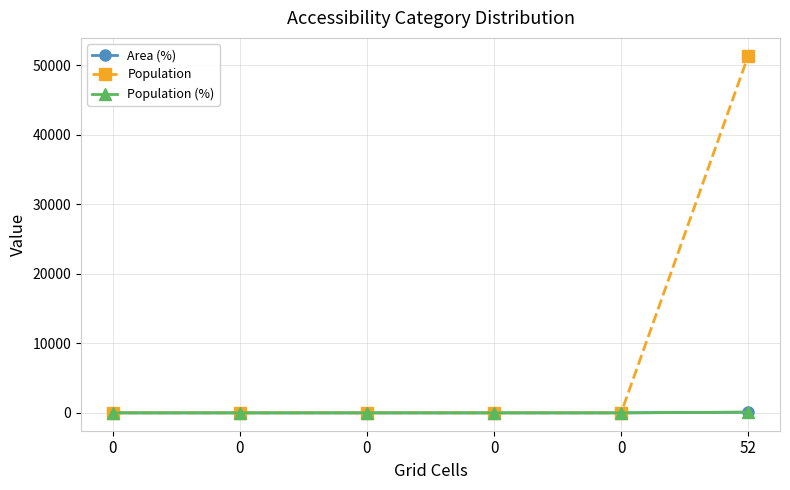

True or false: Area (%) and Population cross at least once.

False